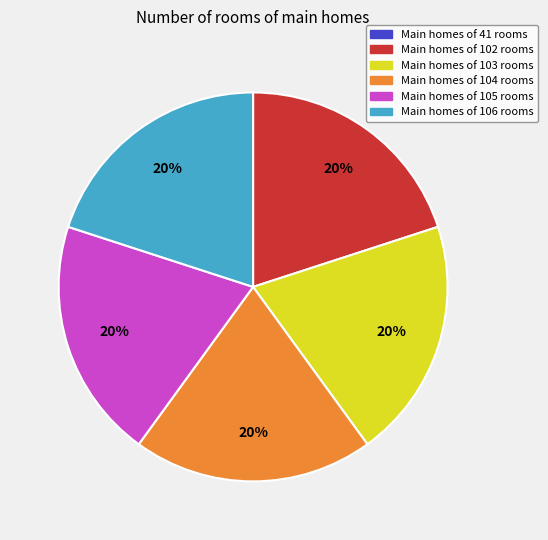

Is it true that Main homes of 104 rooms is 14% of the pie?

False